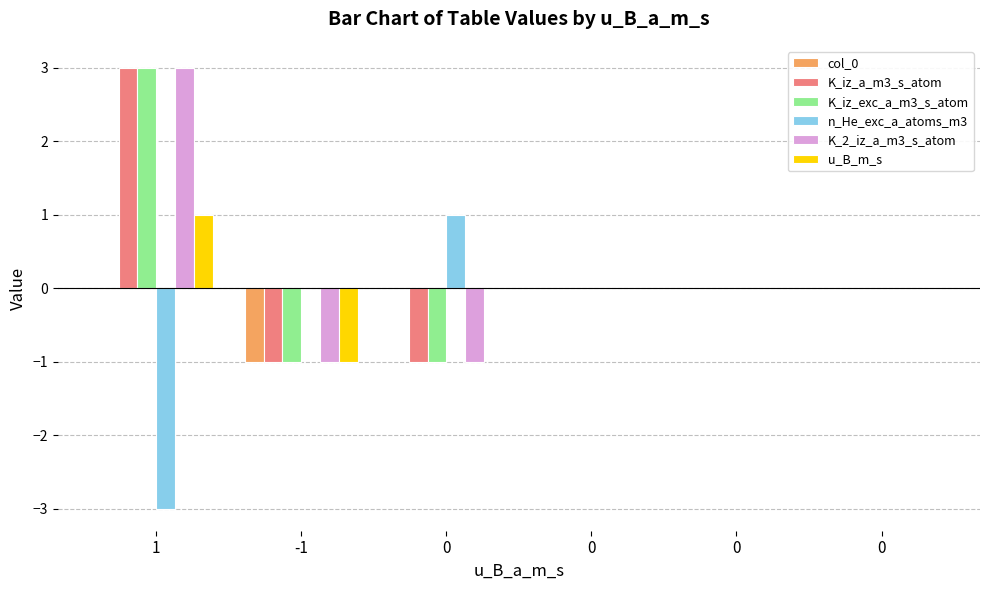

Which series has the largest total across all categories?

K_iz_a_m3_s_atom